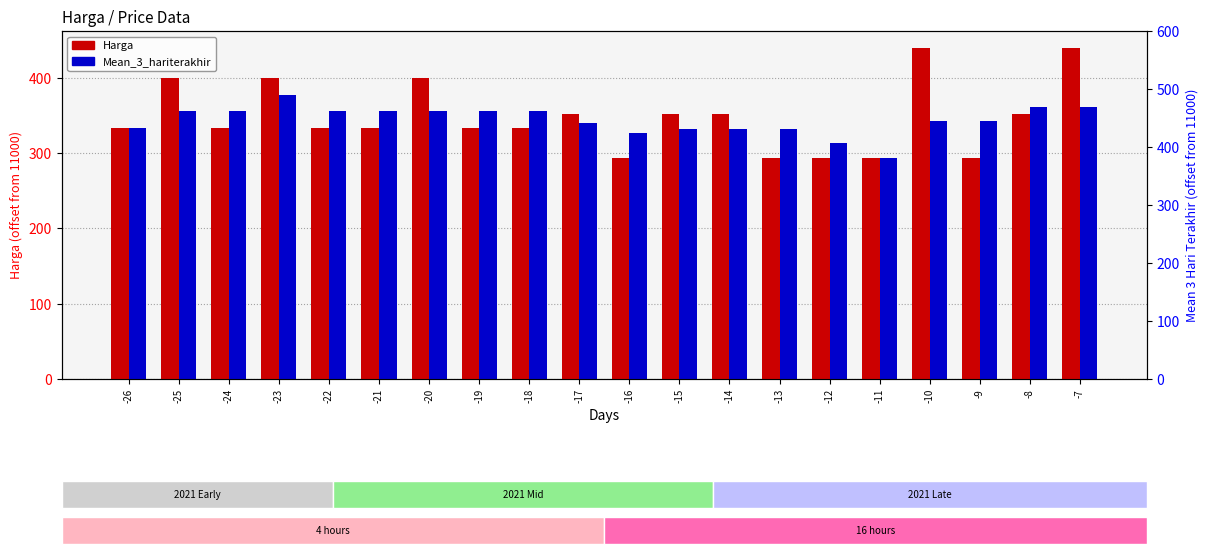

Which category has the highest value in the Harga series?

-10